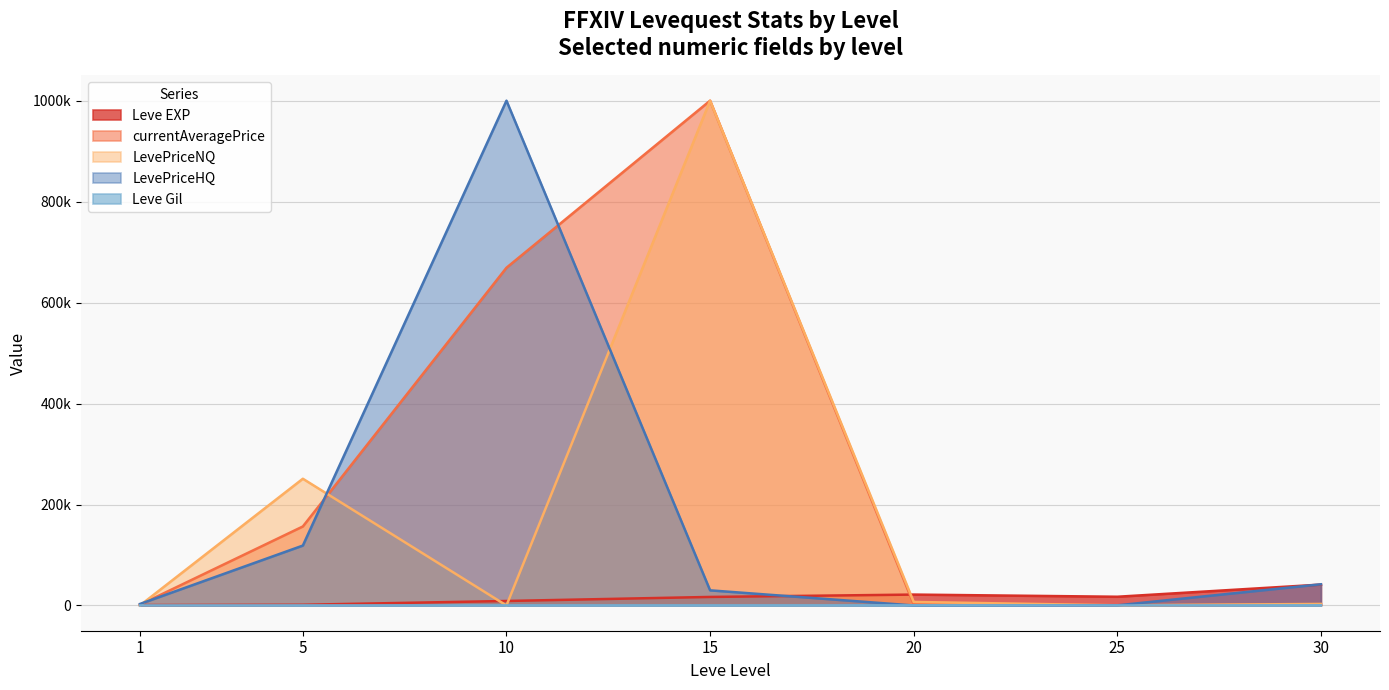

The value of LevePriceHQ at 30 is 59872.9. True or false?

False